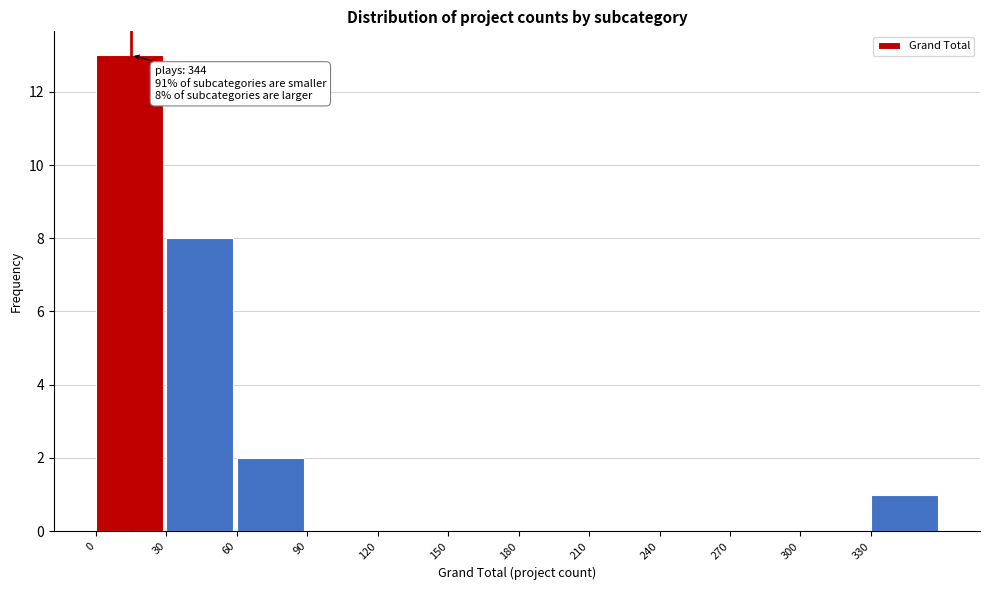

Over which range of the x-axis is the bar tallest?

0 to 30